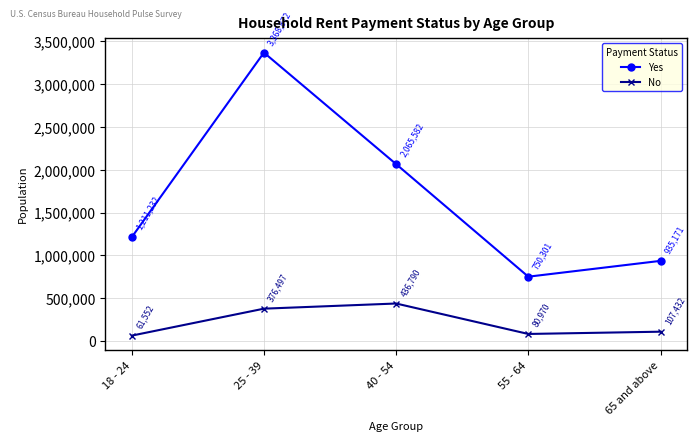

Reading left to right, what are all the values shown in this chart?

Yes: 1211232	3368872	2065582	750301	935171
No: 61552	376497	436790	80970	107432